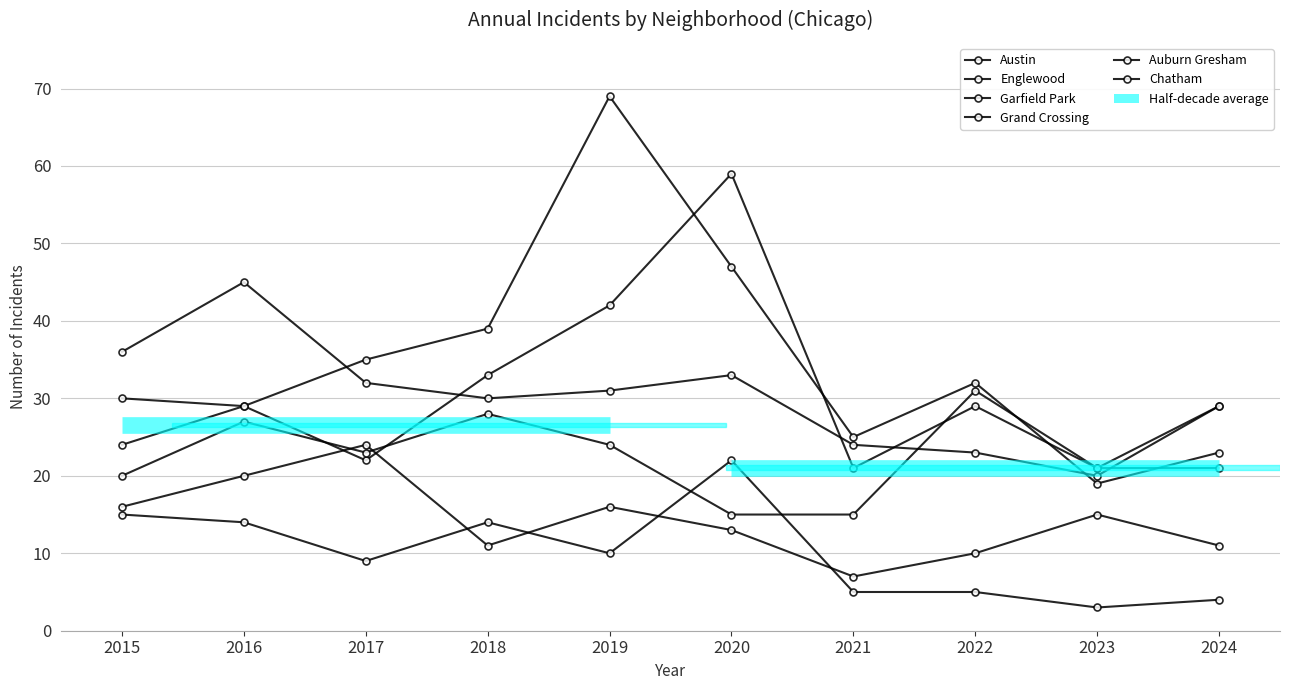

What is the total value across all series at 2019?

192